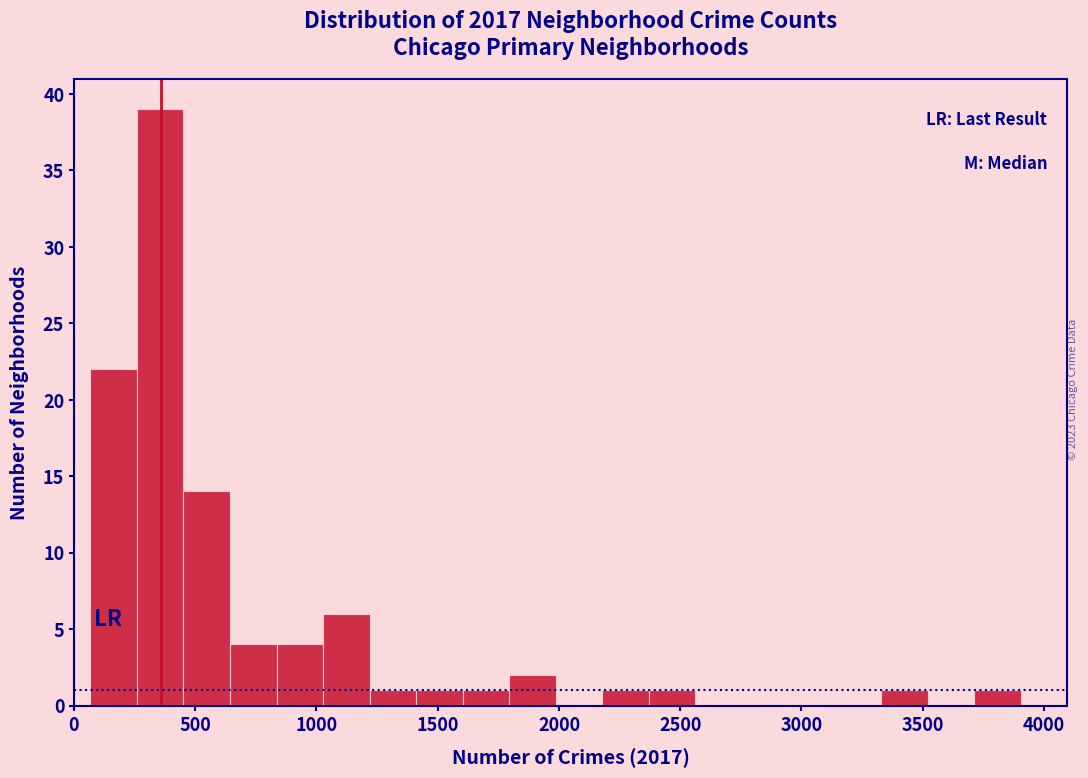

Around what value on the x-axis is the tallest bar? Give the approximate position of its centre, as read against the axis.

350